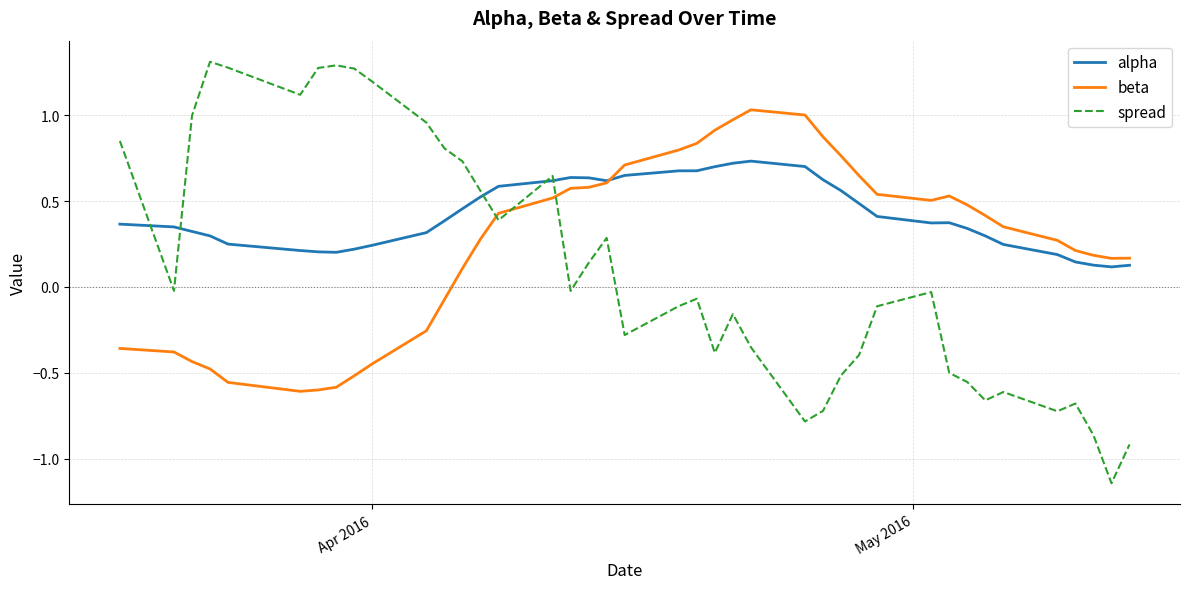

Which series has the widest spread of values?

spread